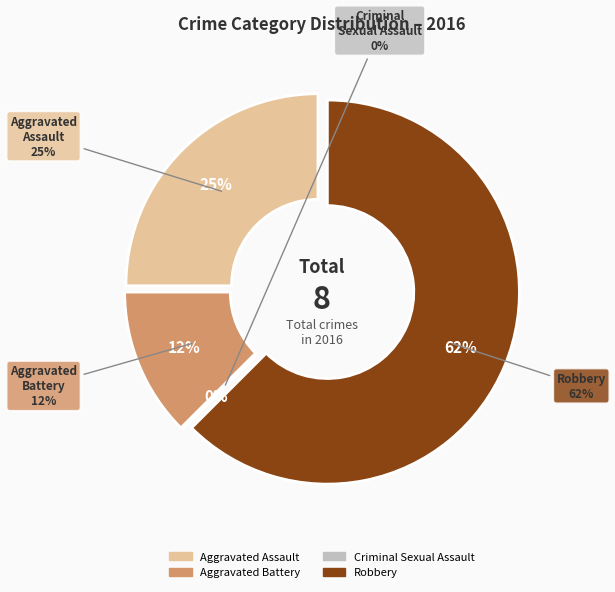

Rank the categories by value from highest to lowest.

Robbery, Aggravated Assault, Aggravated Battery, Criminal Sexual Assault